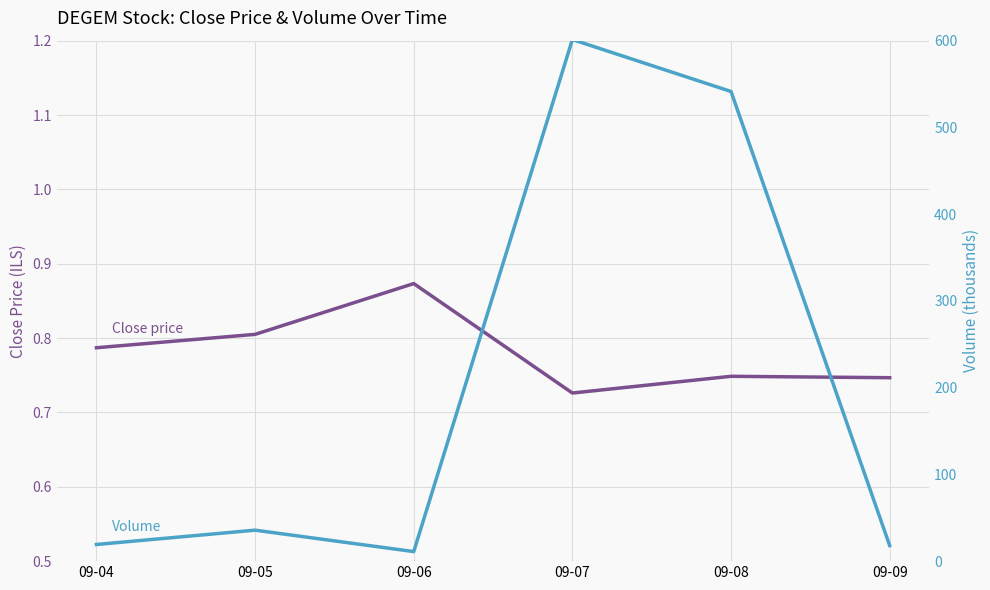

What is the difference between the second highest and minimum values in the vol series?

530.4